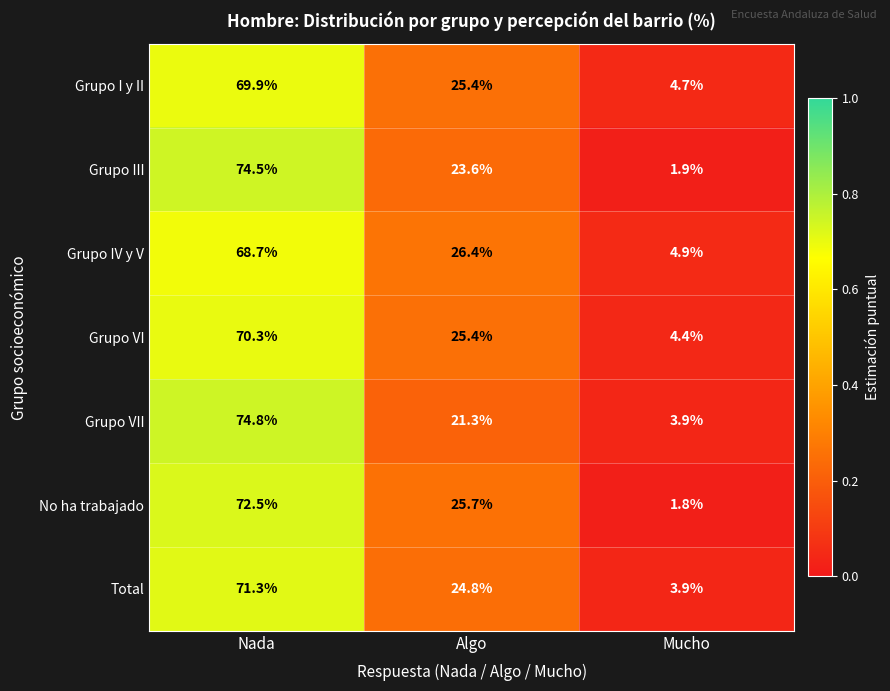

What is the total value across all series at Mucho?

25.5